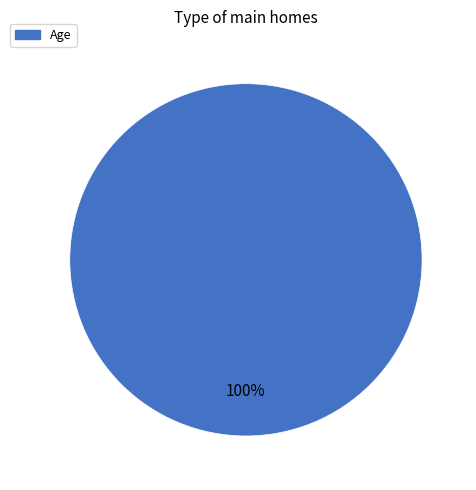

Rank the categories by value from highest to lowest.

Age